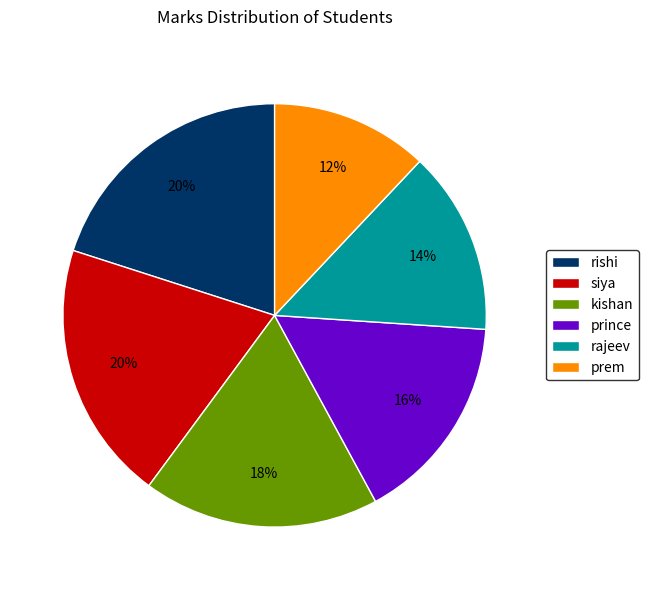

Between siya and prince, which is larger?

siya